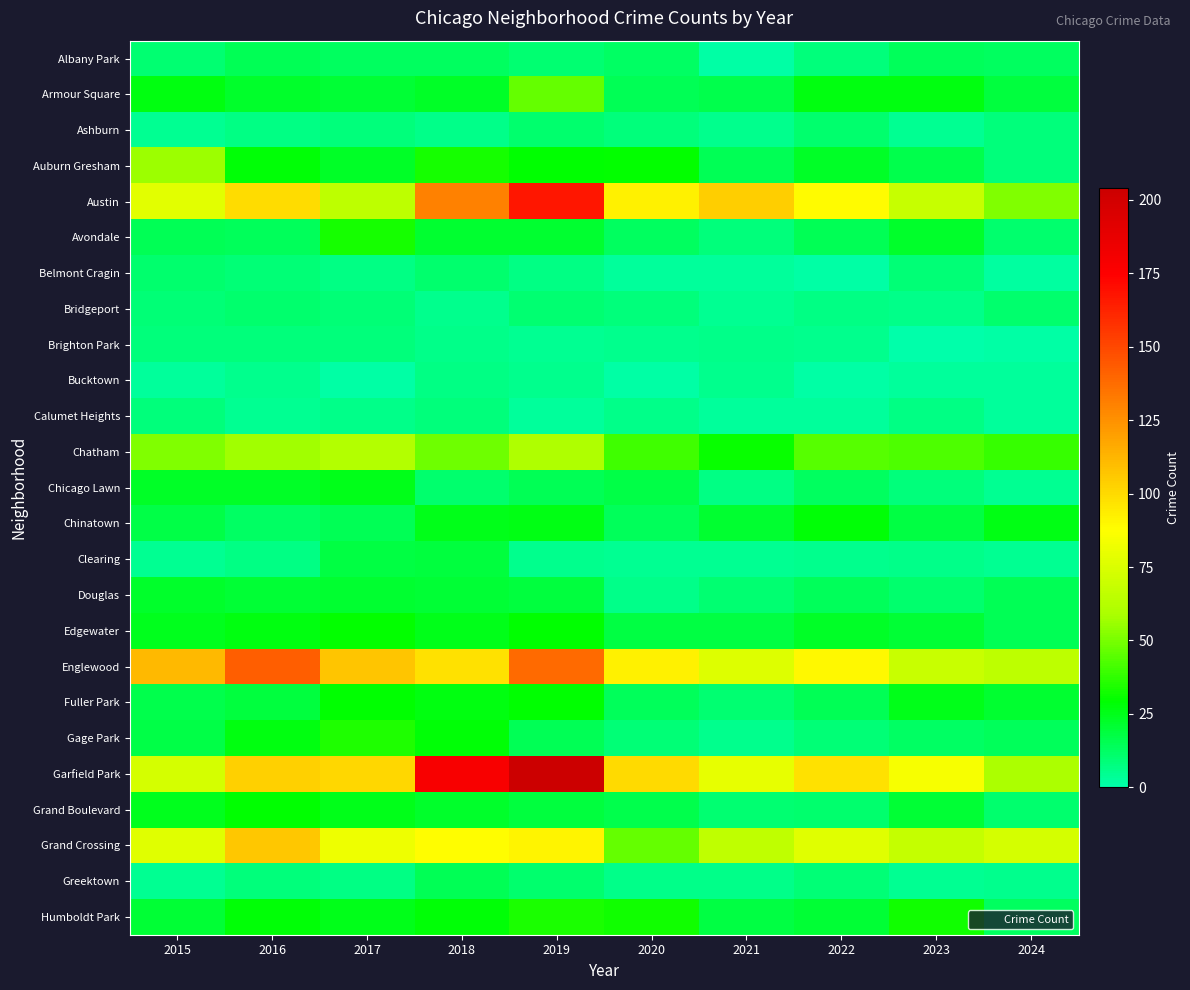

Reading left to right, what are all the values shown in this chart?

Albany Park: 2015=10	2016=15	2017=13	2018=13	2019=10	2020=12	2021=1	2022=8	2023=14	2024=13
Armour Square: 2015=27	2016=22	2017=20	2018=23	2019=47	2020=15	2021=16	2022=27	2023=27	2024=19
Ashburn: 2015=4	2016=7	2017=8	2018=6	2019=11	2020=8	2021=5	2022=11	2023=4	2024=8
Auburn Gresham: 2015=56	2016=28	2017=23	2018=33	2019=29	2020=30	2021=15	2022=23	2023=16	2024=8
Austin: 2015=78	2016=99	2017=65	2018=130	2019=167	2020=92	2021=104	2022=89	2023=68	2024=51
Avondale: 2015=15	2016=14	2017=33	2018=21	2019=21	2020=13	2021=8	2022=15	2023=22	2024=11
Belmont Cragin: 2015=11	2016=9	2017=7	2018=11	2019=7	2020=3	2021=3	2022=1	2023=9	2024=2
Bridgeport: 2015=9	2016=11	2017=9	2018=5	2019=10	2020=8	2021=4	2022=7	2023=6	2024=11
Brighton Park: 2015=8	2016=8	2017=8	2018=6	2019=4	2020=5	2021=6	2022=5	2023=0	2024=1
Bucktown: 2015=3	2016=5	2017=1	2018=7	2019=5	2020=1	2021=5	2022=1	2023=3	2024=3
Calumet Heights: 2015=8	2016=4	2017=6	2018=8	2019=3	2020=6	2021=3	2022=3	2023=7	2024=3
Chatham: 2015=51	2016=57	2017=62	2018=48	2019=60	2020=40	2021=31	2022=44	2023=43	2024=39
Chicago Lawn: 2015=23	2016=23	2017=25	2018=11	2019=15	2020=17	2021=7	2022=13	2023=8	2024=4
Chinatown: 2015=17	2016=12	2017=15	2018=25	2019=26	2020=14	2021=21	2022=28	2023=18	2024=26
Clearing: 2015=4	2016=7	2017=18	2018=19	2019=5	2020=4	2021=4	2022=5	2023=6	2024=4
Douglas: 2015=22	2016=20	2017=21	2018=20	2019=19	2020=6	2021=10	2022=14	2023=11	2024=15
Edgewater: 2015=24	2016=27	2017=30	2018=25	2019=29	2020=18	2021=18	2022=23	2023=20	2024=15
Englewood: 2015=111	2016=142	2017=107	2018=98	2019=138	2020=92	2021=76	2022=90	2023=69	2024=65
Fuller Park: 2015=16	2016=19	2017=29	2018=27	2019=29	2020=14	2021=10	2022=15	2023=25	2024=21
Gage Park: 2015=17	2016=27	2017=35	2018=28	2019=15	2020=9	2021=5	2022=9	2023=12	2024=14
Garfield Park: 2015=73	2016=103	2017=101	2018=178	2019=204	2020=100	2021=79	2022=98	2023=85	2024=59
Grand Boulevard: 2015=24	2016=29	2017=25	2018=22	2019=19	2020=16	2021=10	2022=11	2023=20	2024=11
Grand Crossing: 2015=77	2016=106	2017=82	2018=88	2019=91	2020=47	2021=66	2022=77	2023=67	2024=73
Greektown: 2015=4	2016=8	2017=7	2018=15	2019=11	2020=6	2021=6	2022=9	2023=4	2024=5
Humboldt Park: 2015=20	2016=28	2017=25	2018=28	2019=34	2020=32	2021=18	2022=20	2023=32	2024=13